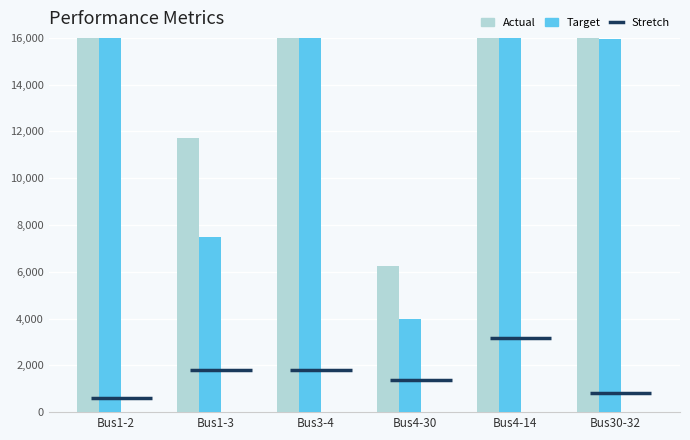

What is the value of the Actual bar at the 6th from the left?

24903.9